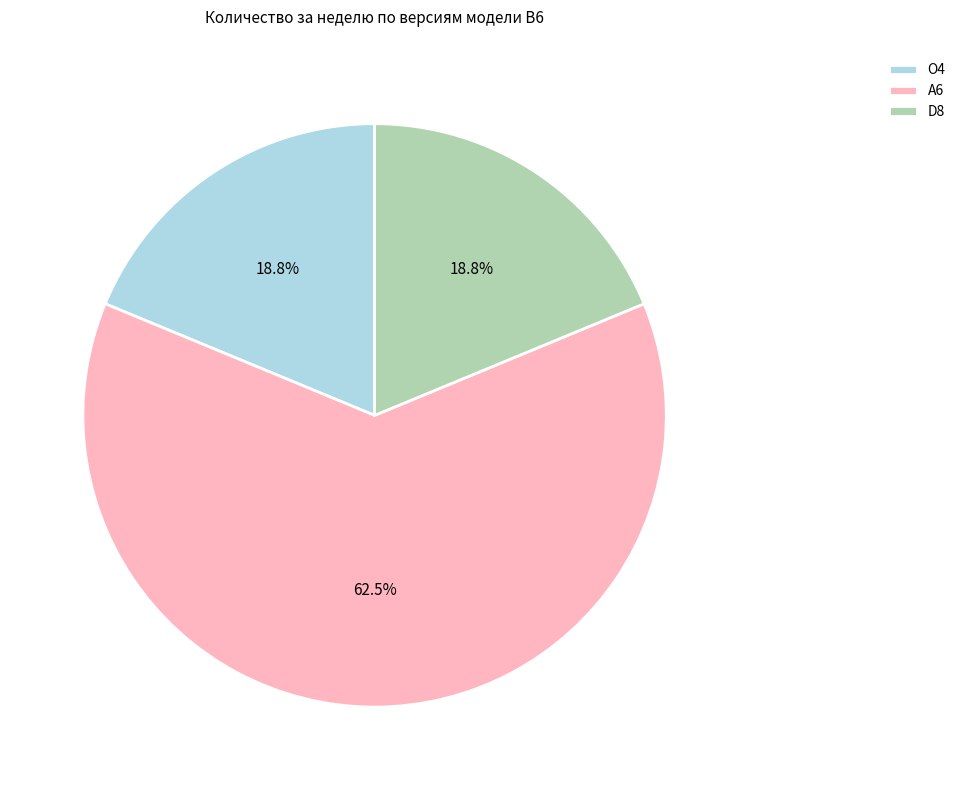

Which category has the biggest portion of the pie?

A6